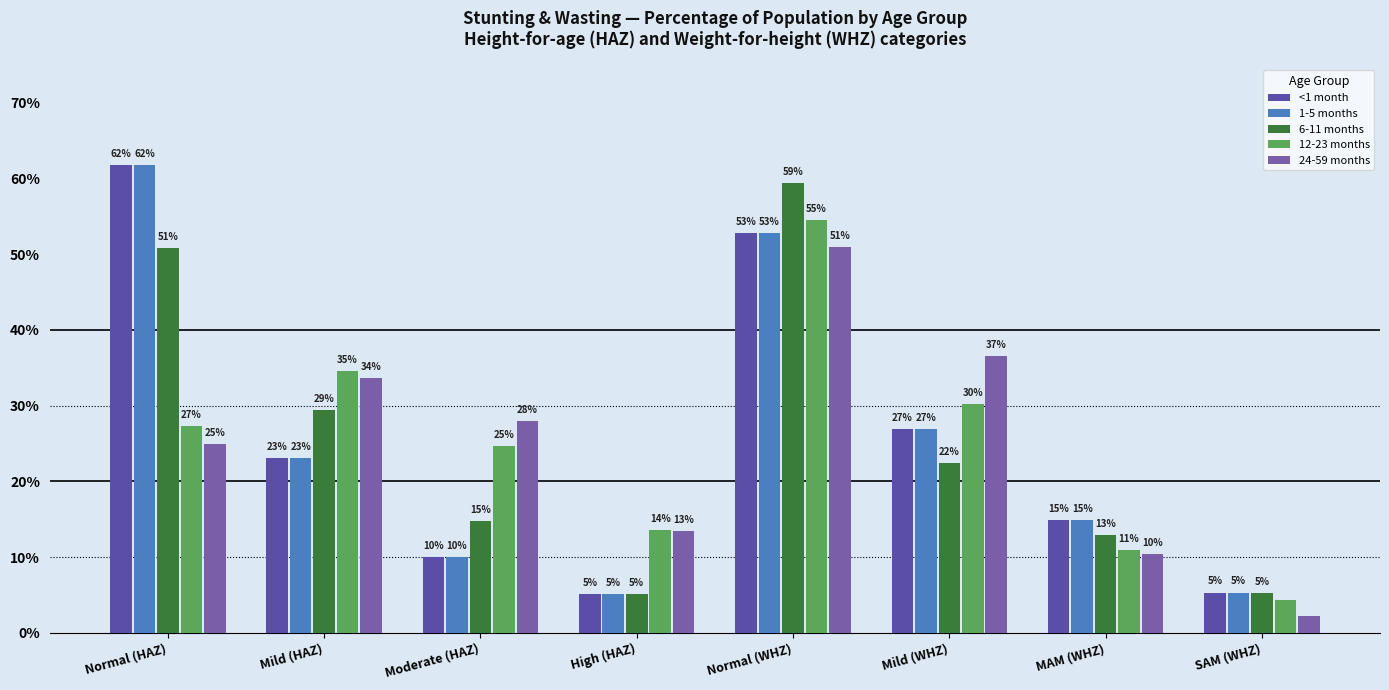

What is the label of the 7th bar from the right?

Mild (HAZ)